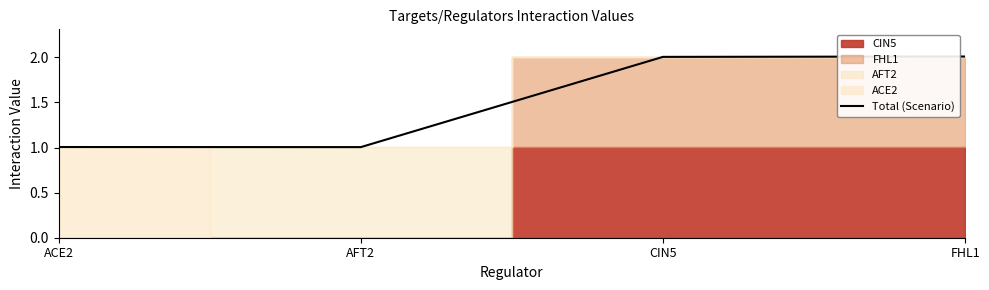

Reading left to right, transcribe all the data shown in this chart.

1.0	1.0	2.0	2.0